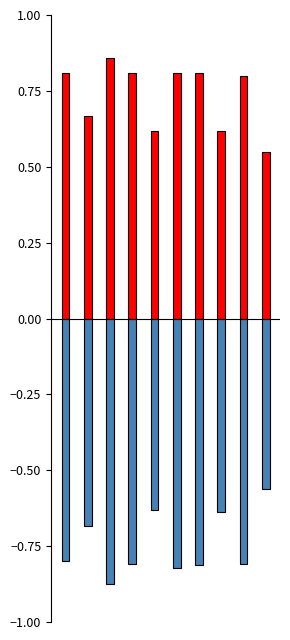

What is the minimum value shown in the chart?

-0.9